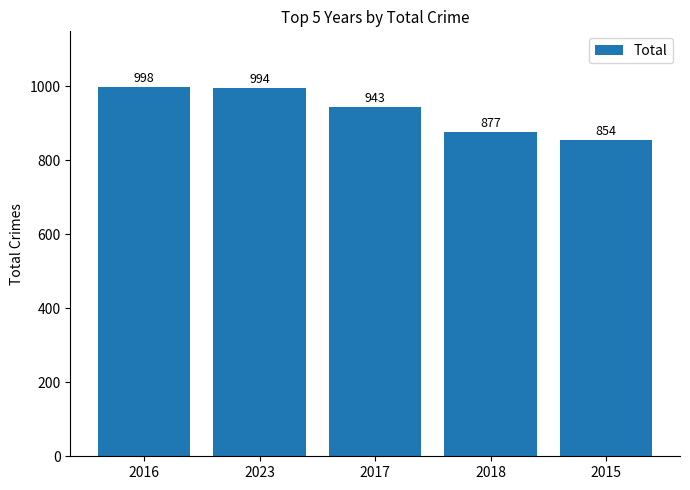

What is the smallest value displayed?

854